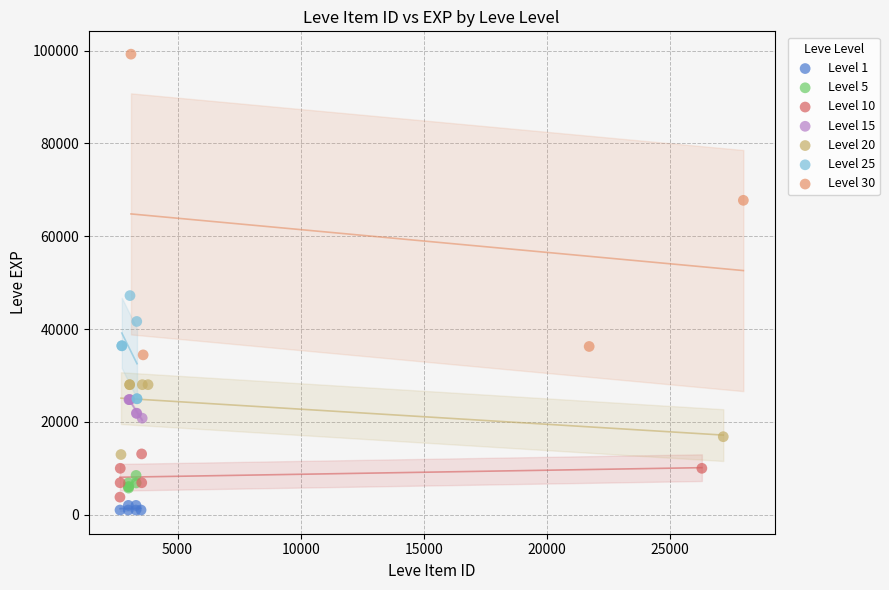

Which series reaches the maximum Y coordinate?

Level 30